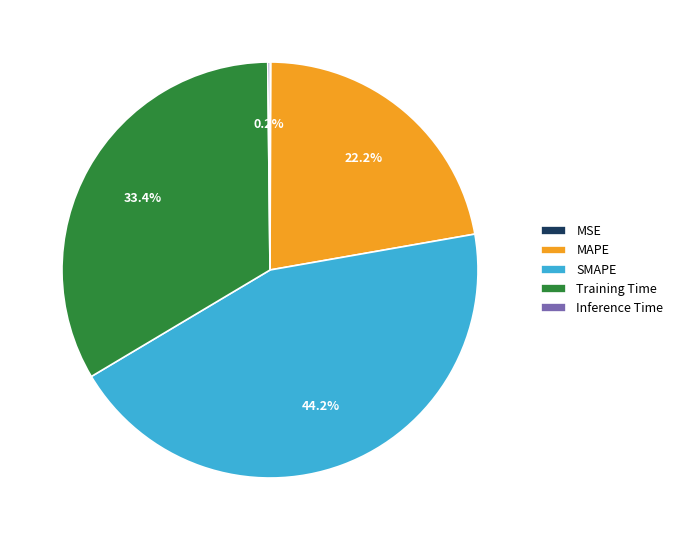

What percentage is the SMAPE slice, to the nearest percent?

44%